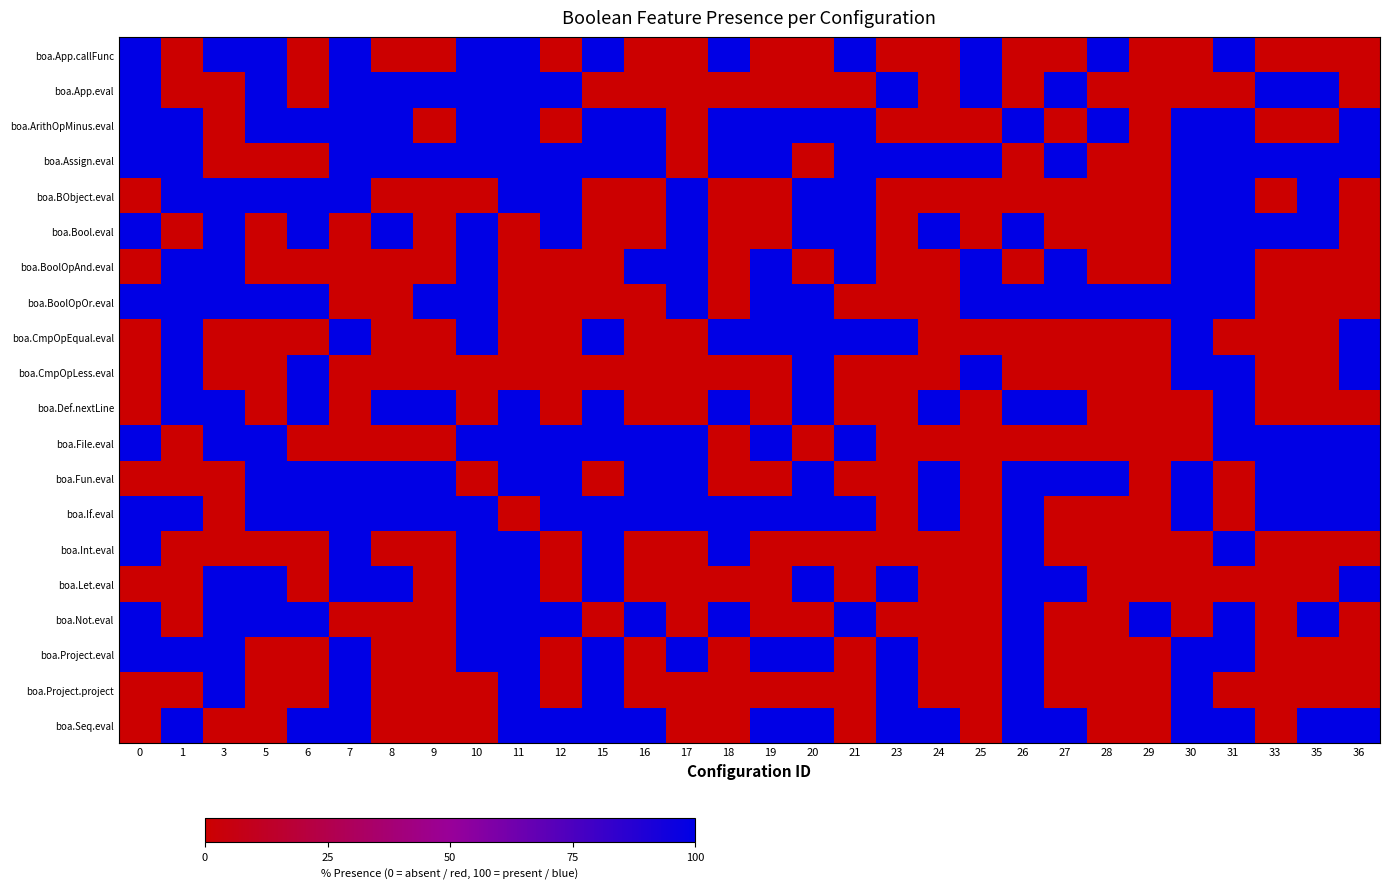

How many categories are shown in the chart?

30